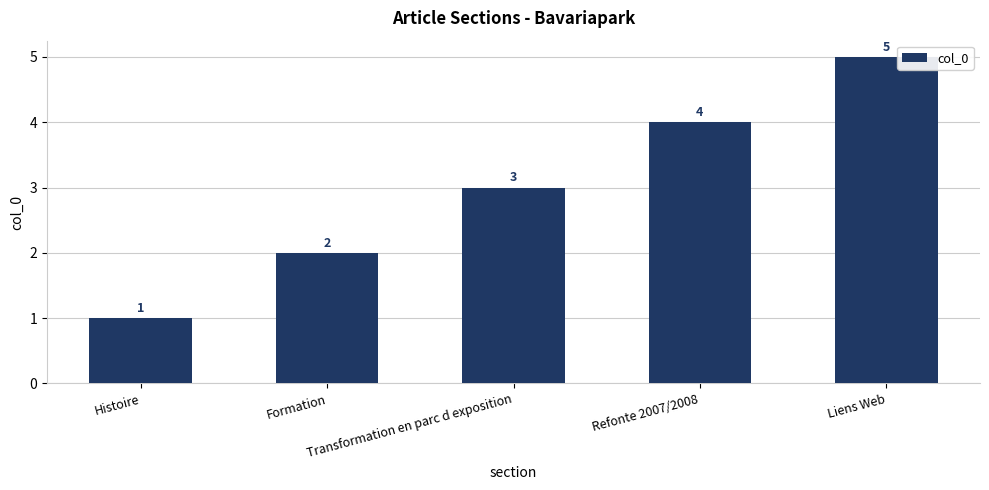

Reading left to right, list all the values displayed in this chart.

1	2	3	4	5